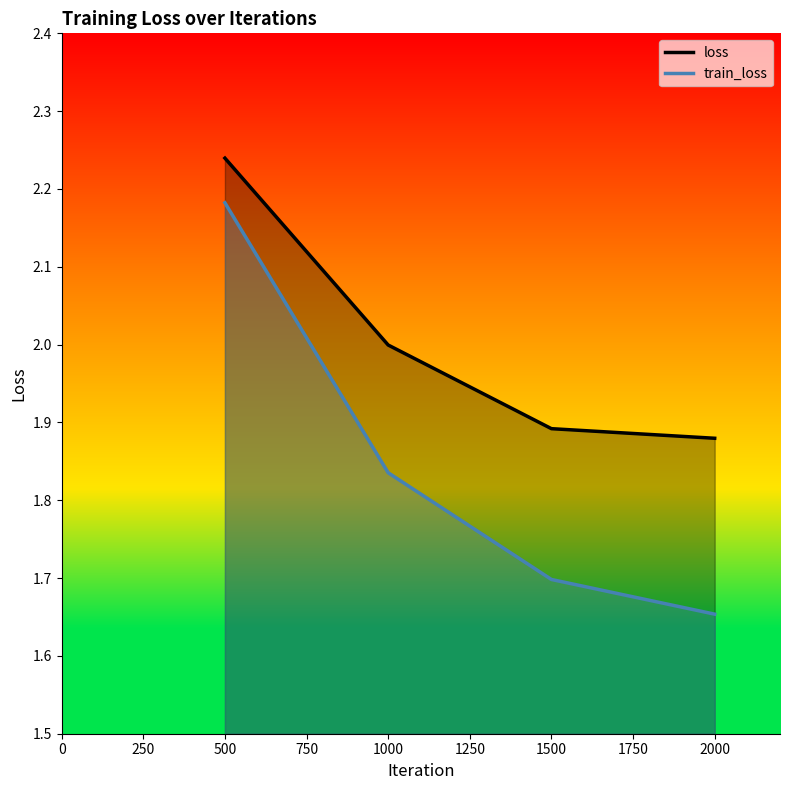

Rank the categories by train_loss value from lowest to highest.

2000, 1500, 1000, 500